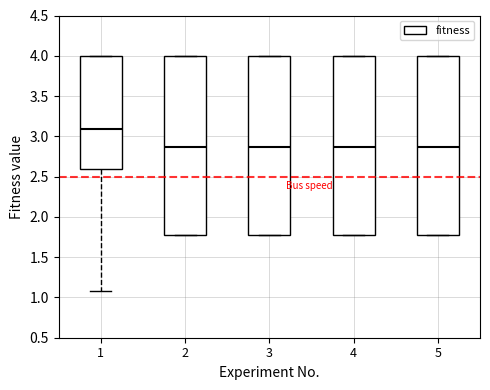

Where does the median line of the box at x = 3 sit on the y-axis? The values are not printed on the chart, so give them approximately, as read against the axis.

2.85